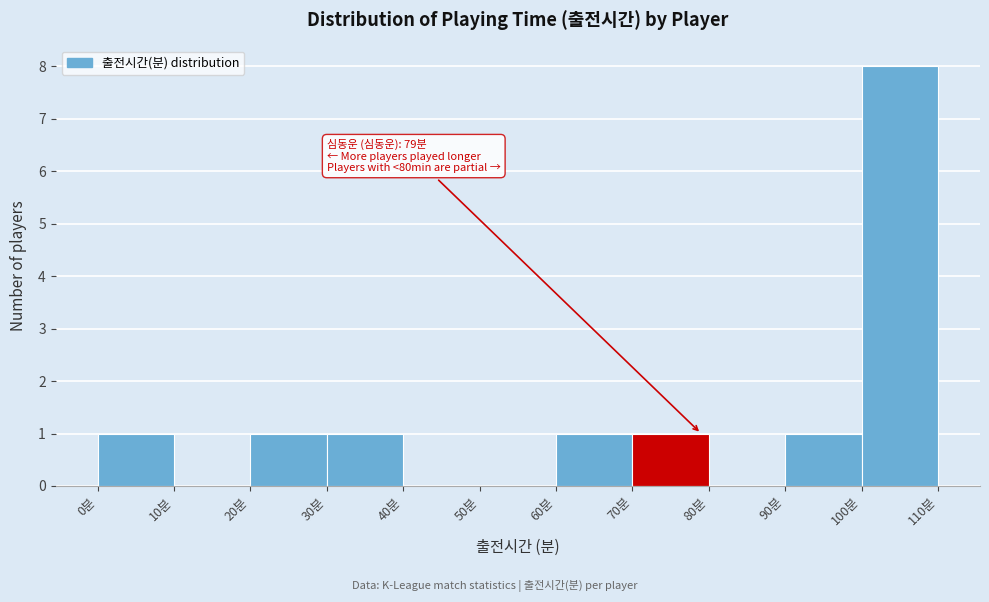

Over which range of the x-axis is the bar tallest?

100 to 110